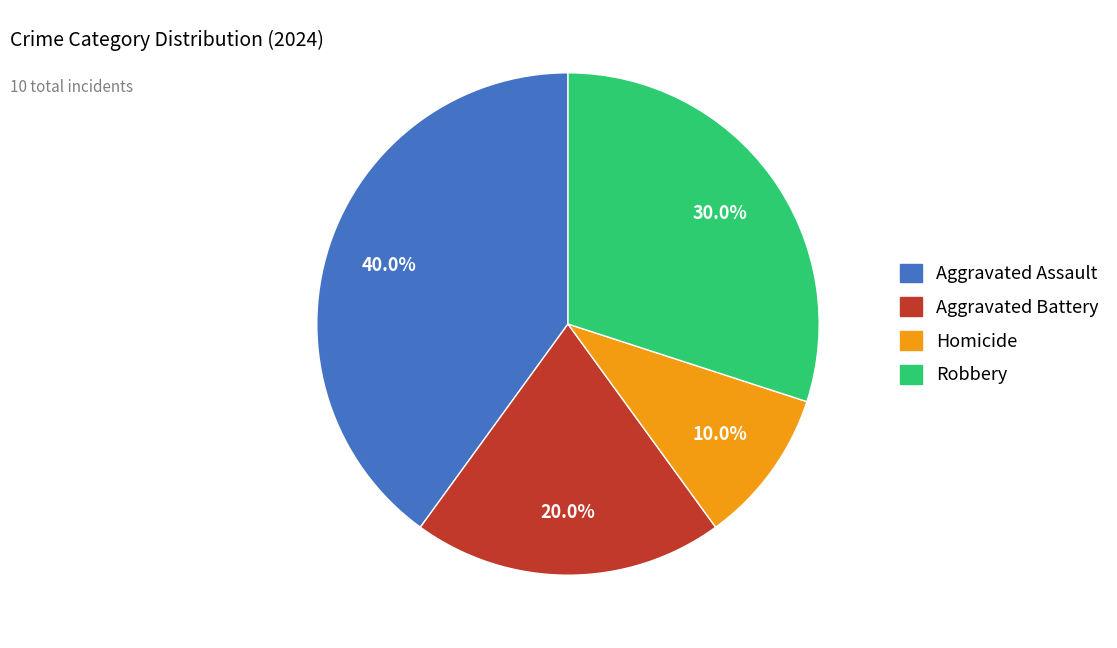

Is Aggravated Battery the majority of the pie?

No